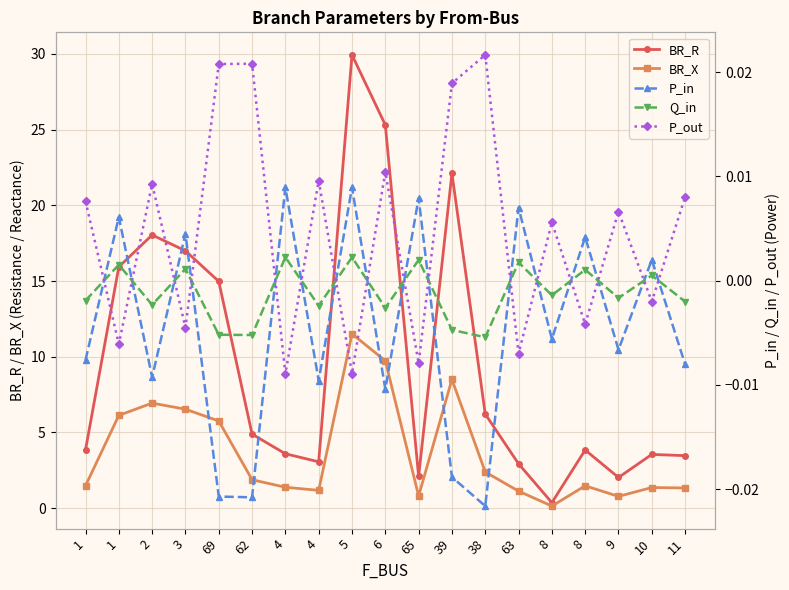

List the series in order of their peak value, highest first.

BR_R, BR_X, P_out, P_in, Q_in